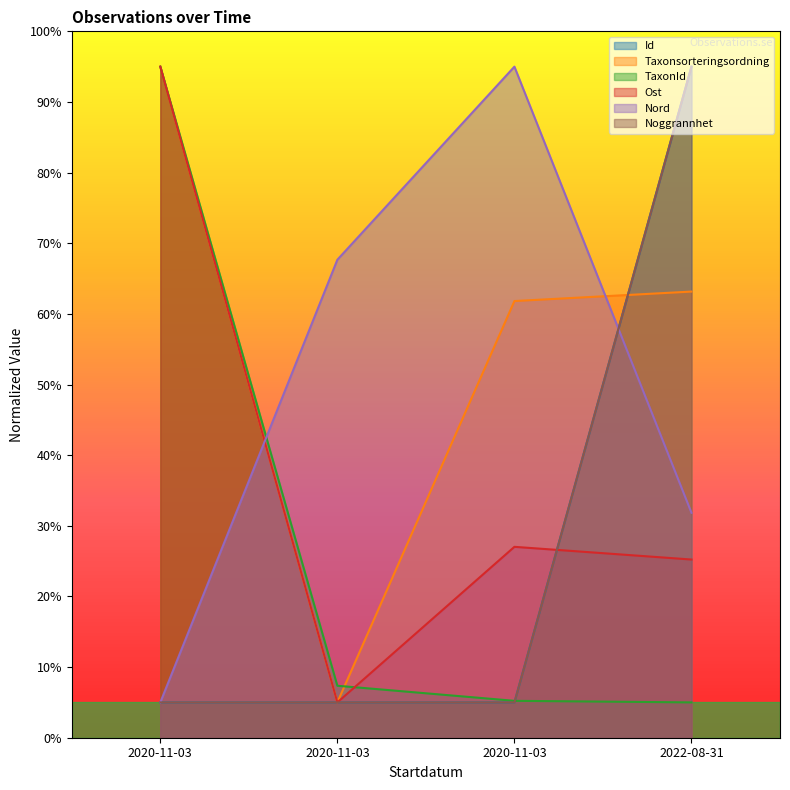

How many values in the Ost series are below 27?

2